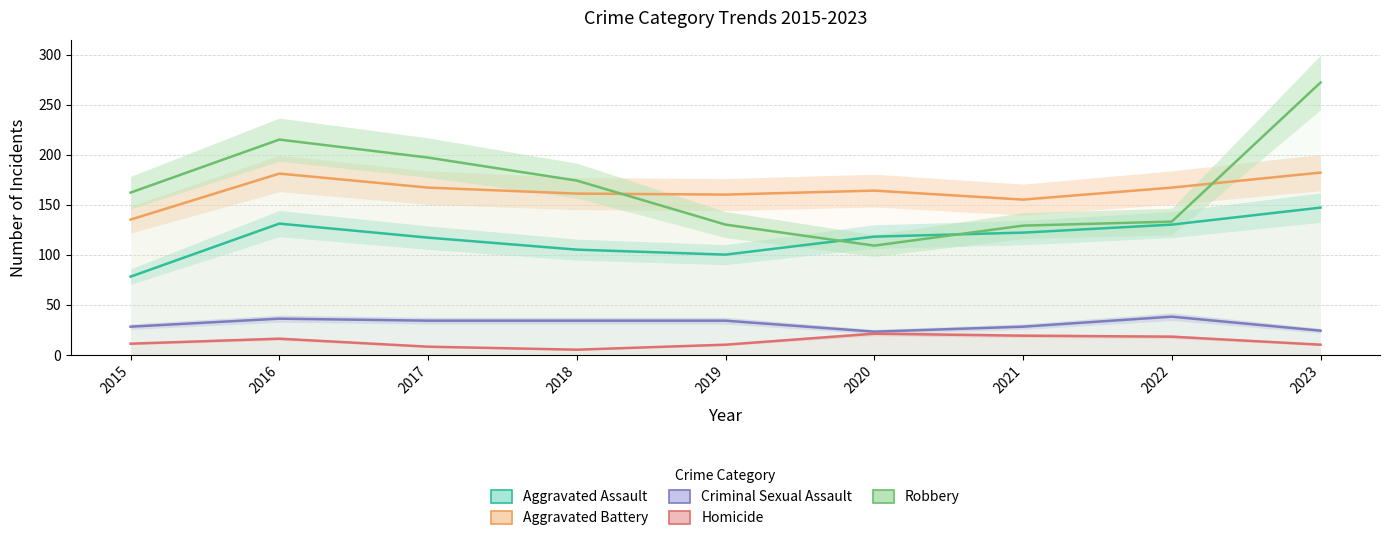

Where is the first local minimum for Aggravated Battery?

2019